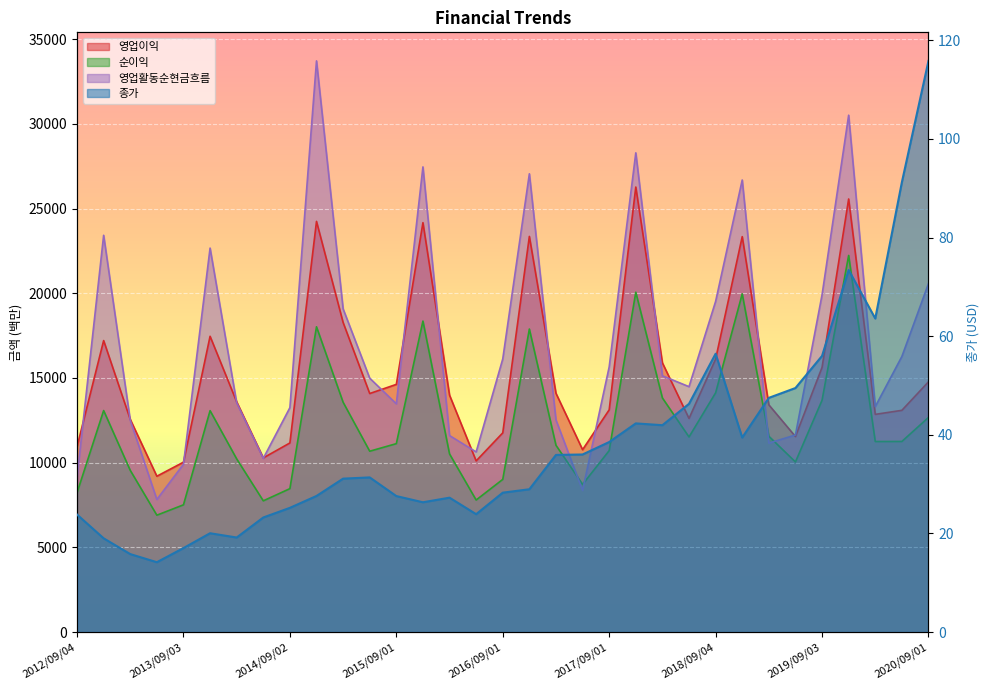

Is the value of 순이익 at 2016/03/01 greater than the value of 종가 at 2016/09/01?

Yes